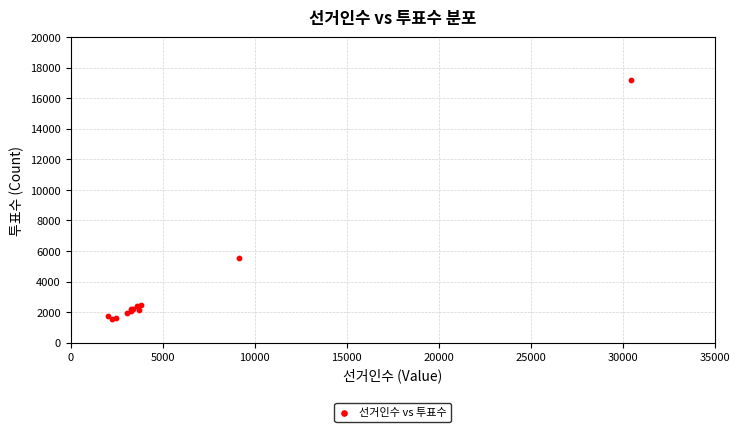

What Y value in the scatter plot is closest to 9382?

5573